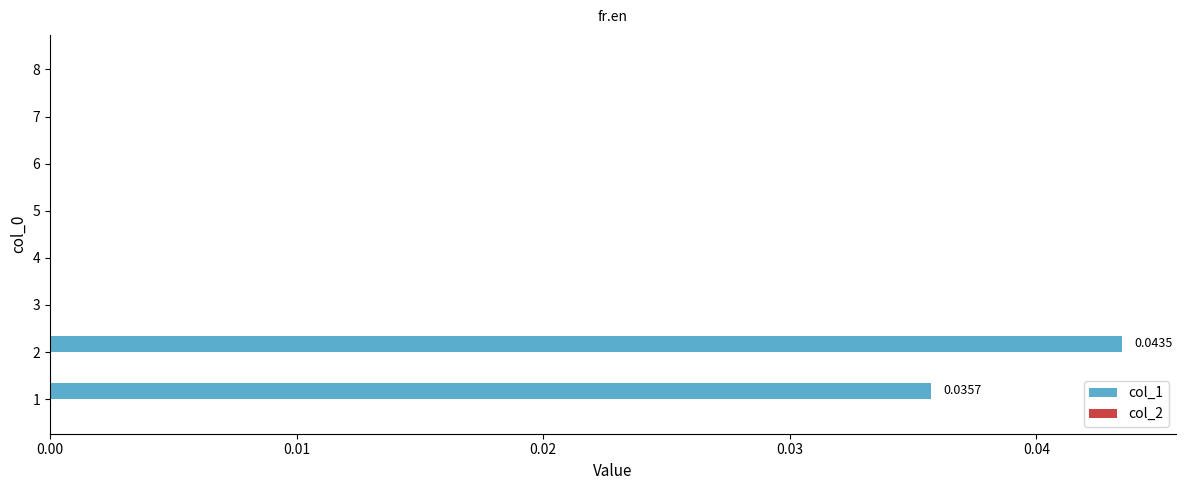

Are the bars horizontal?

Yes